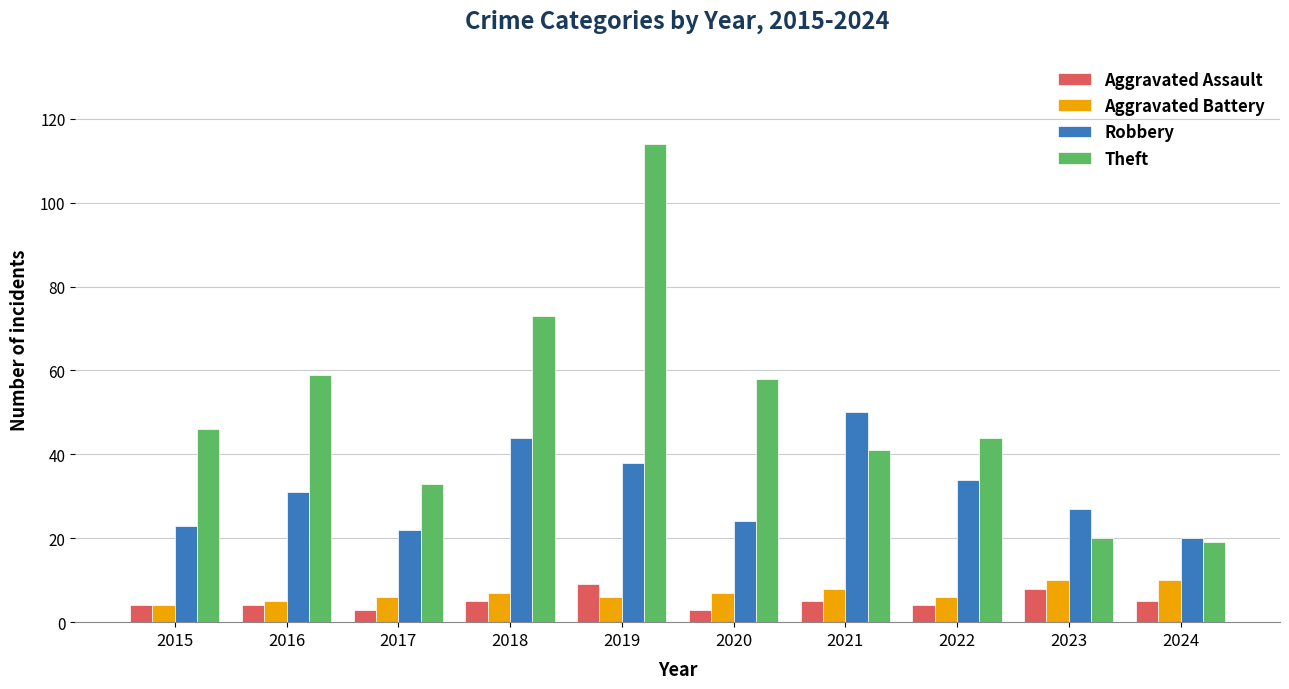

What is the value of the Theft bar at the 7th from the left?

41